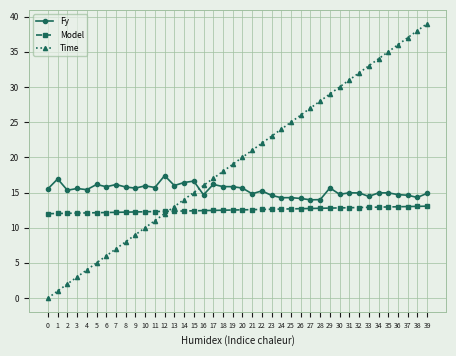

What is the sum of the Model values at 35 and 34?

25.9